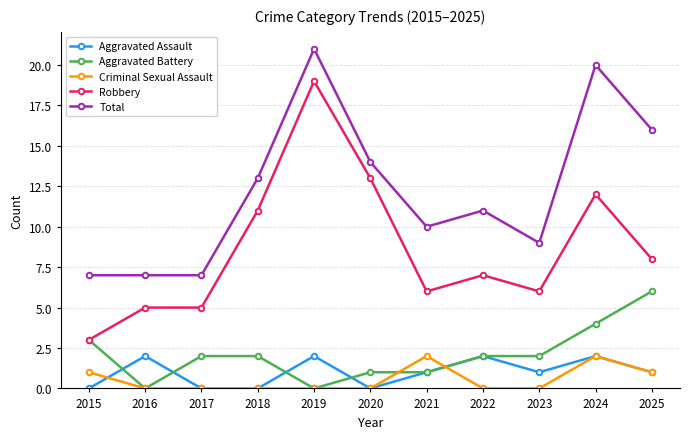

What are all the series names shown in the legend?

Aggravated Assault, Aggravated Battery, Criminal Sexual Assault, Robbery, Total